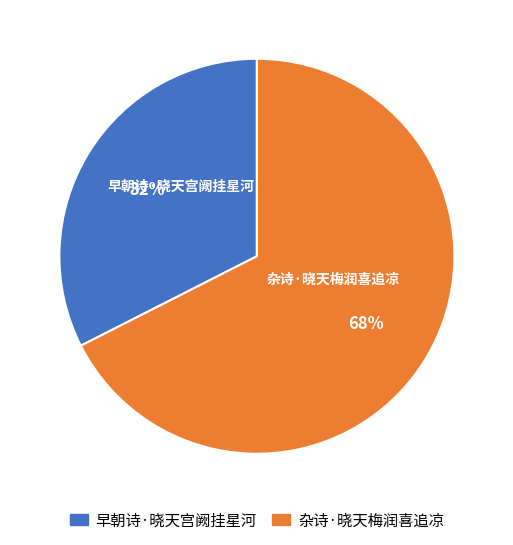

Which category accounts for the majority?

杂诗·晓天梅润喜追凉